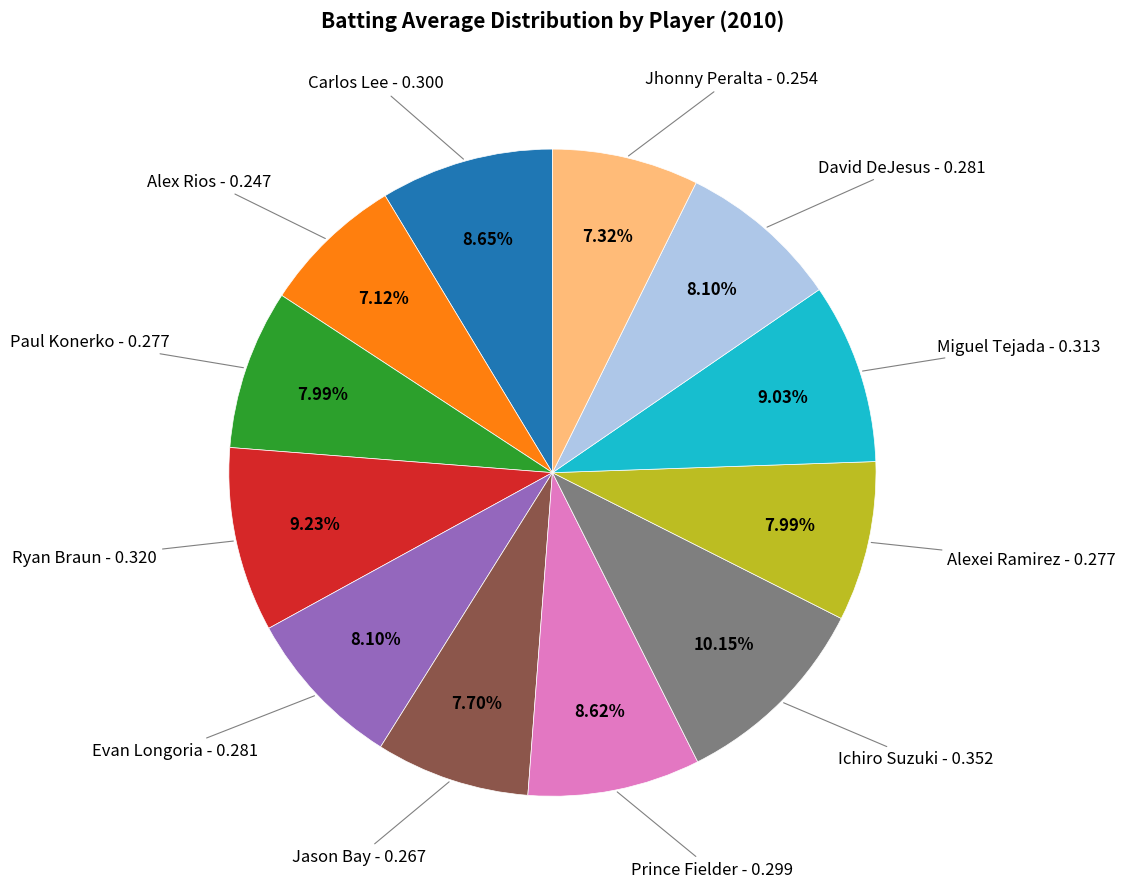

Is there any slice that represents more than half of the pie?

No